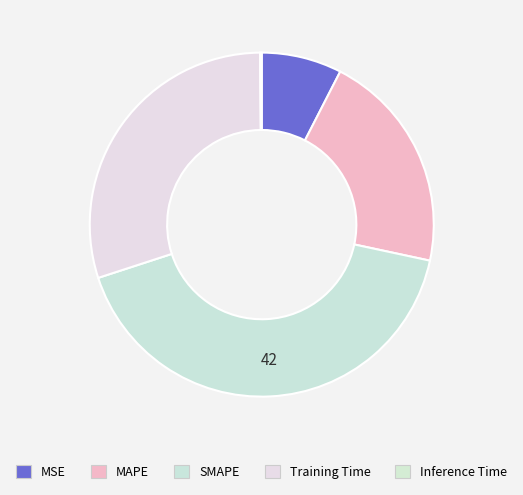

To the nearest percent, what is the difference between the largest and smallest slice percentages?

41%